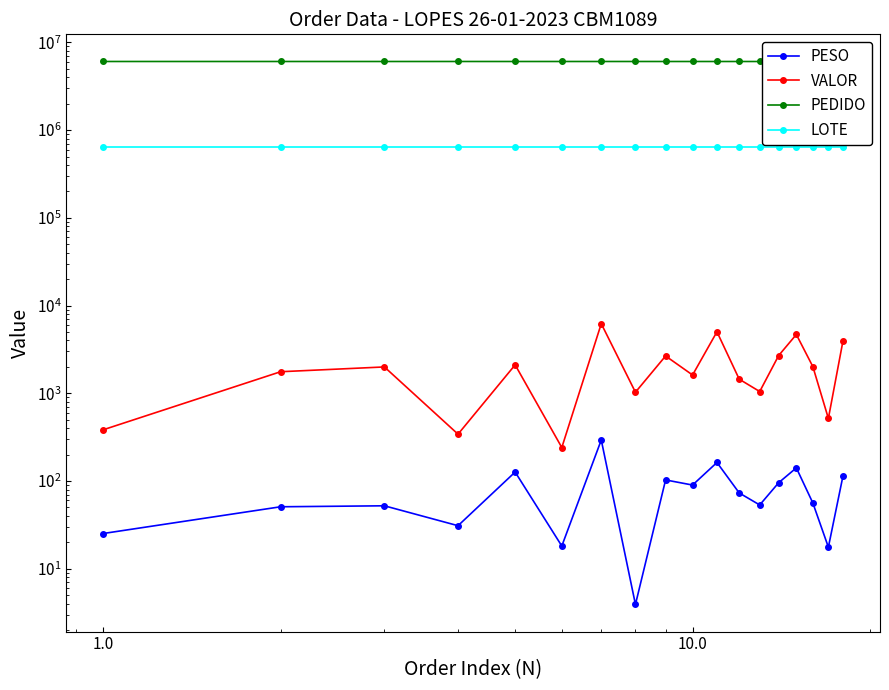

True or false: LOTE has a value of 278467.2 at 0.1.

False